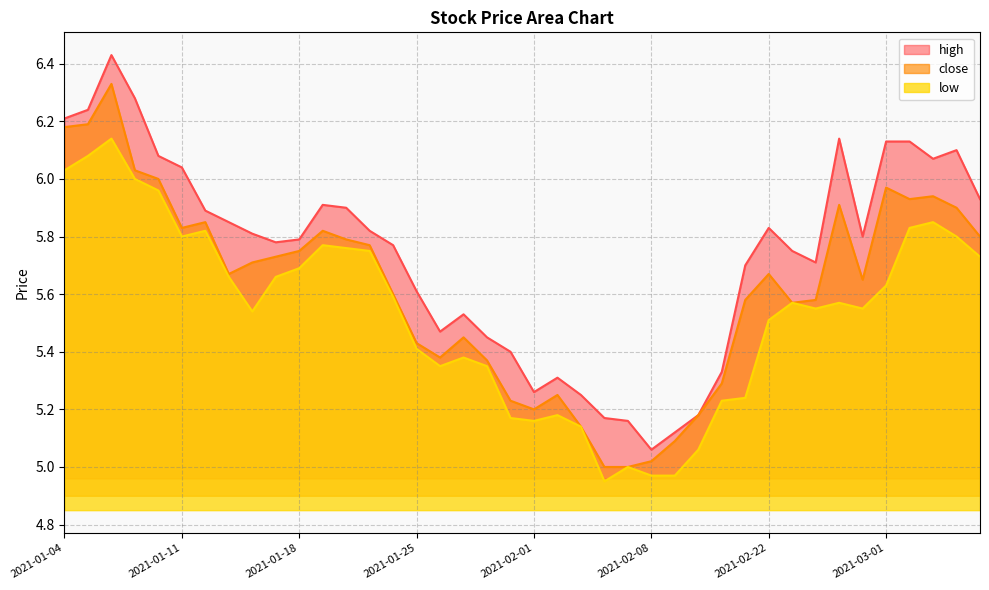

The value of high at 2021-01-15 is 5.8. True or false?

True